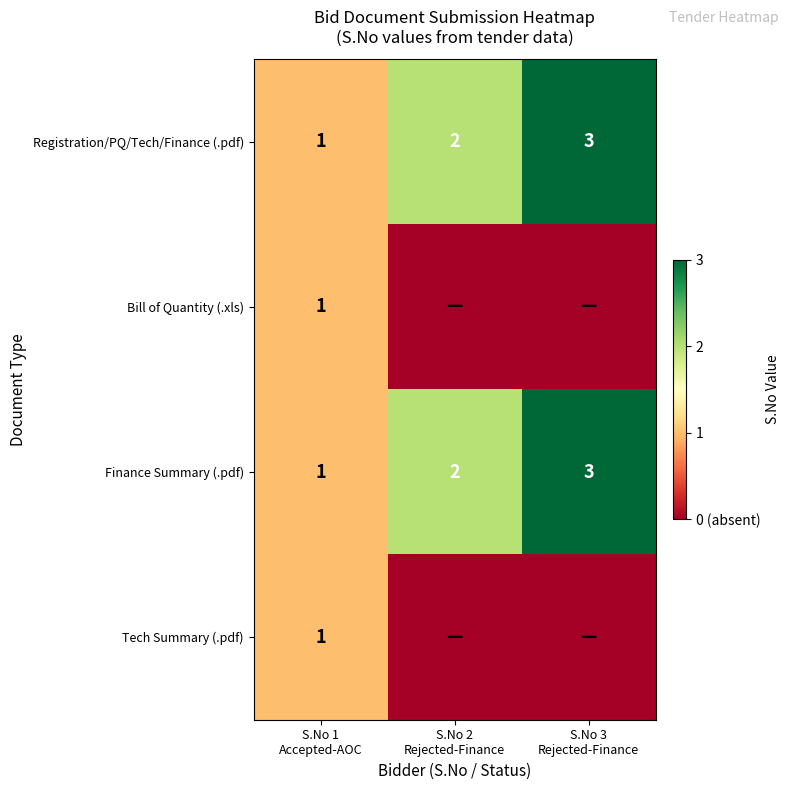

What is the highest value of the Registration/PQ/Tech/Finance (.pdf) series?

3